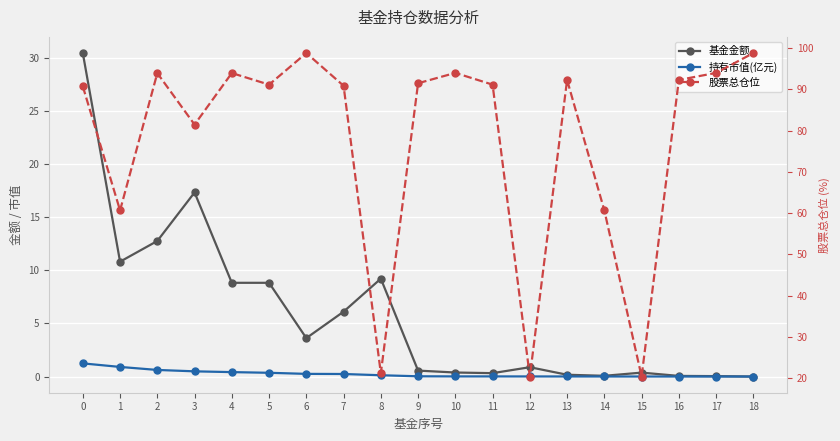

Is it true that 股票总仓位 equals 91.5 at 9?

True